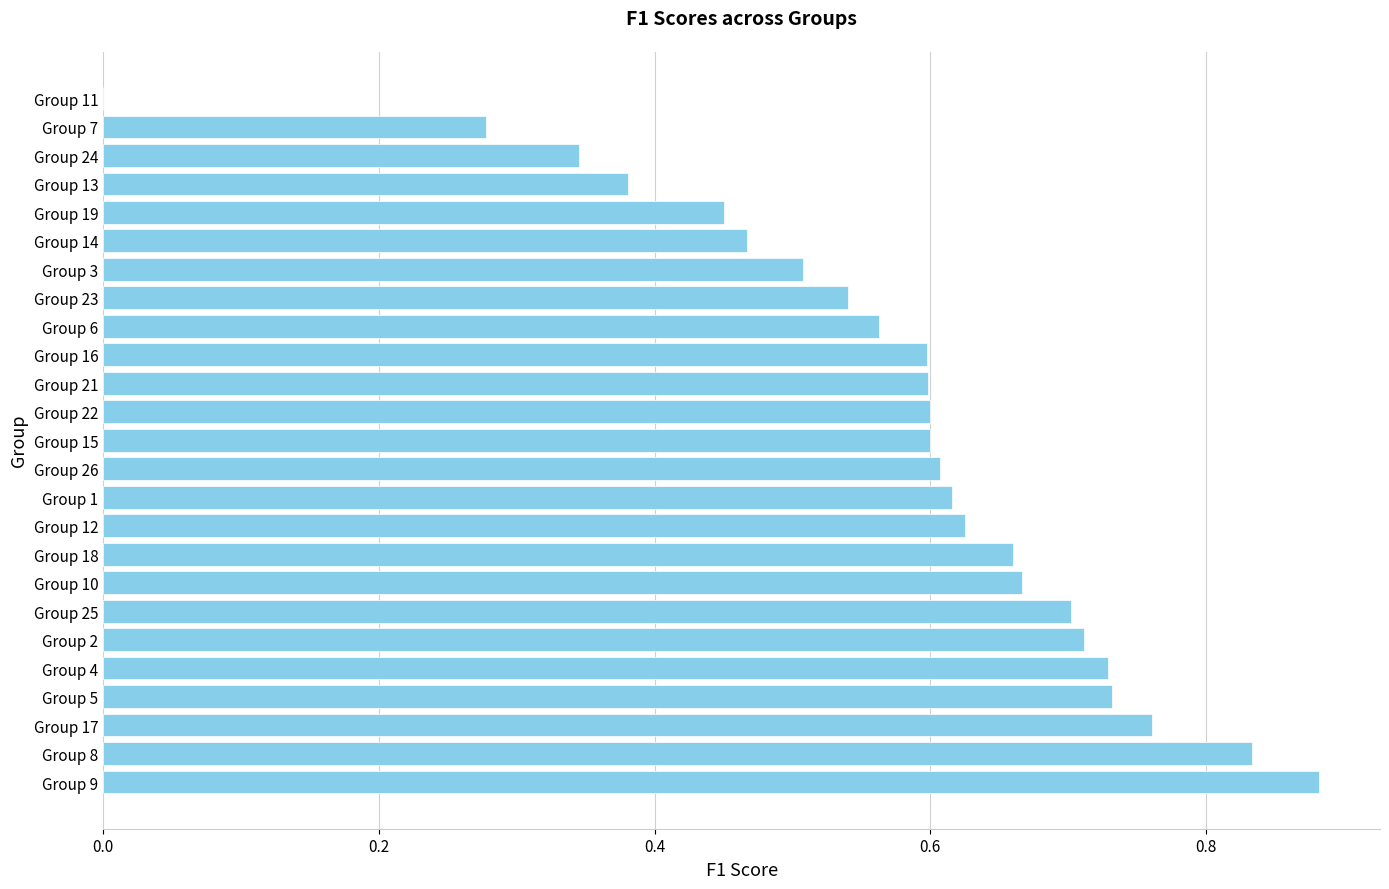

Between Group 3 and Group 14, which is larger?

Group 3